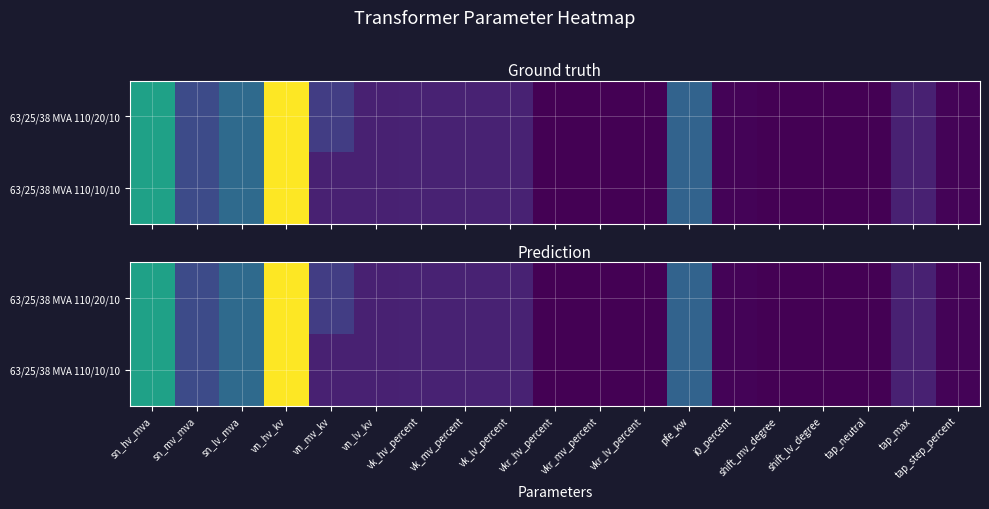

What is the maximum value shown in the chart?

110.0